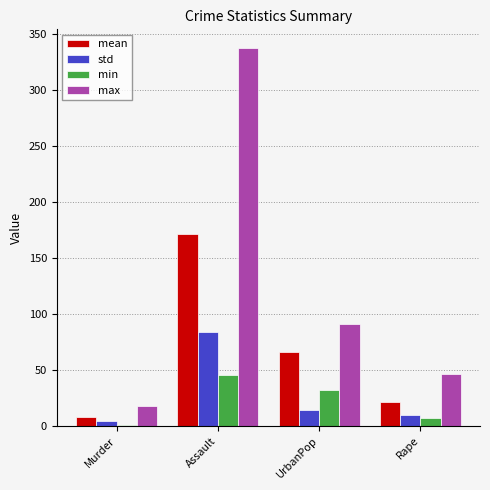

Between Assault and Rape, which series saw the biggest shift?

max